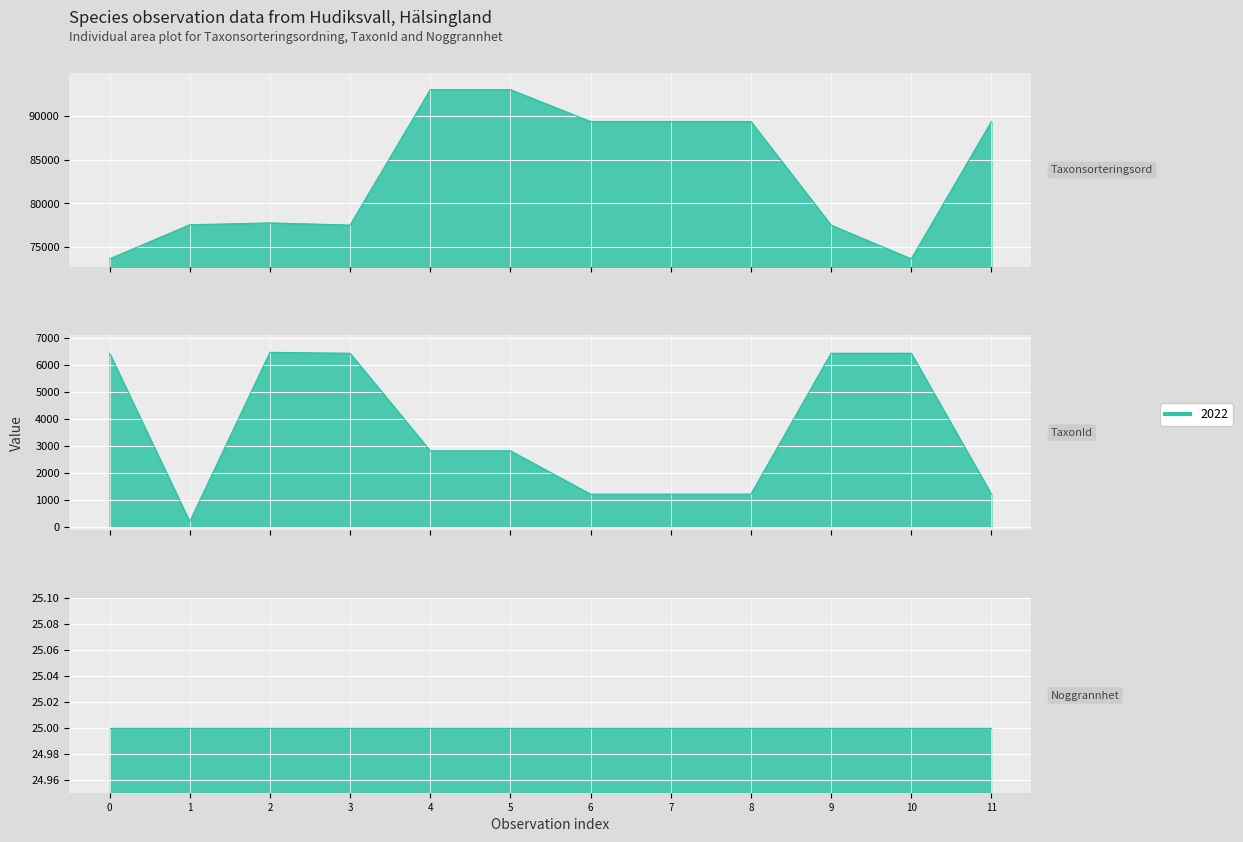

True or false: TaxonId and Taxonsorteringsordning intersect in this chart.

False